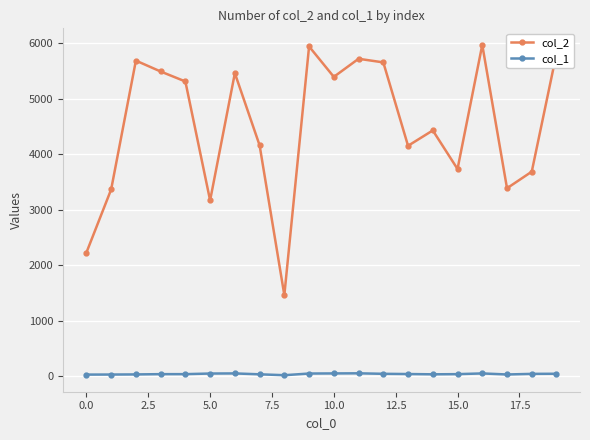

Count the number of data series in this chart.

2